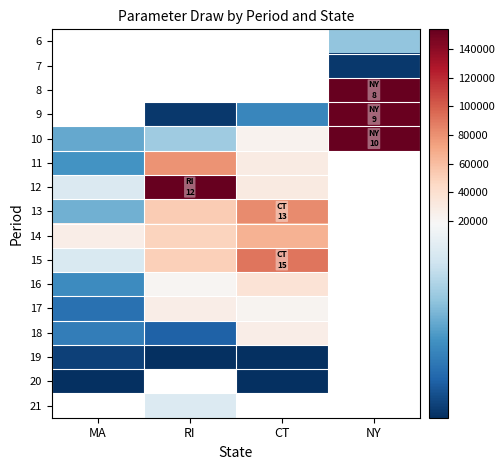

List the series in order of their overall mean, lowest first.

6, 7, 8, 9, 10, 11, 12, 13, 14, 15, 16, 17, 18, 19, 20, 21